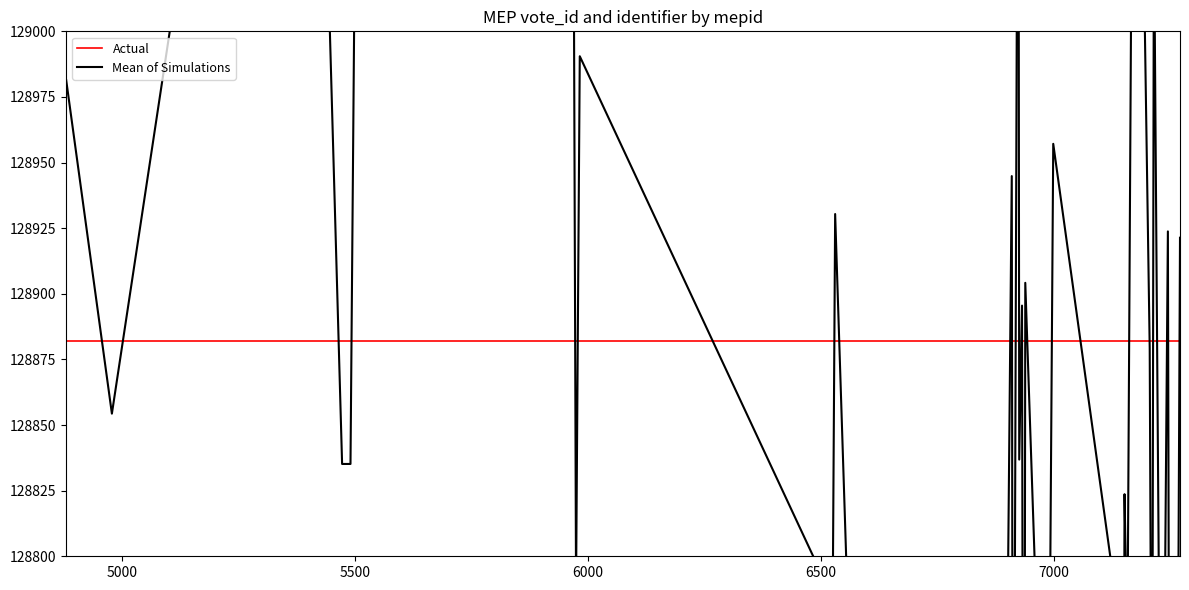

Reading left to right, extract all data points from this chart.

Actual: 128882.0	128882.0	128882.0	128882.0	128882.0	128882.0	128882.0	128882.0	128882.0	128882.0	128882.0	128882.0	128882.0	128882.0	128882.0	128882.0	128882.0	128882.0	128882.0	128882.0	128882.0	128882.0	128882.0	128882.0	128882.0	128882.0	128882.0	128882.0	128882.0	128882.0	128882.0	128882.0	128882.0	128882.0	128882.0	128882.0	128882.0	128882.0	128882.0	128882.0
Mean of Simulations: 128981.3	128854.3	129011.5	129186.6	128835.2	128835.2	129197.8	129035.5	128788.1	128990.5	128789.3	128788.9	128930.4	128499.3	128537.0	128769.5	128679.4	128944.8	128700.4	128599.5	129175.1	128836.8	128895.5	128597.1	128773.1	128904.2	128651.8	128957.1	128761.9	128823.7	128761.7	129252.5	128879.3	128670.5	129046.5	128637.8	128923.8	128490.1	128616.4	128921.4